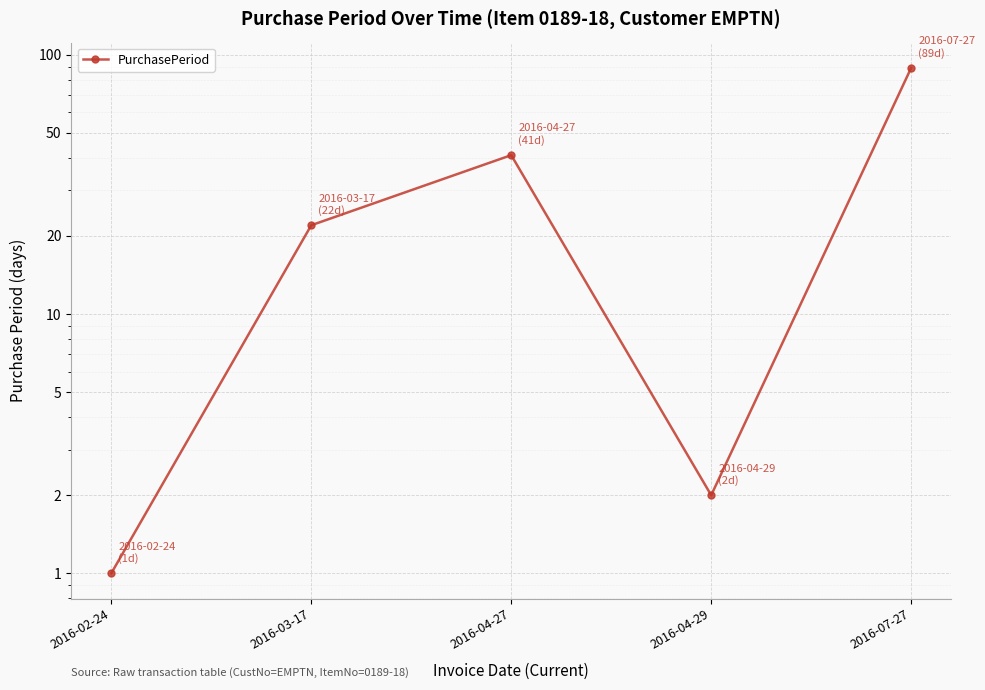

List the labels in order of value, smallest first.

2016-02-24, 2016-04-29, 2016-03-17, 2016-04-27, 2016-07-27